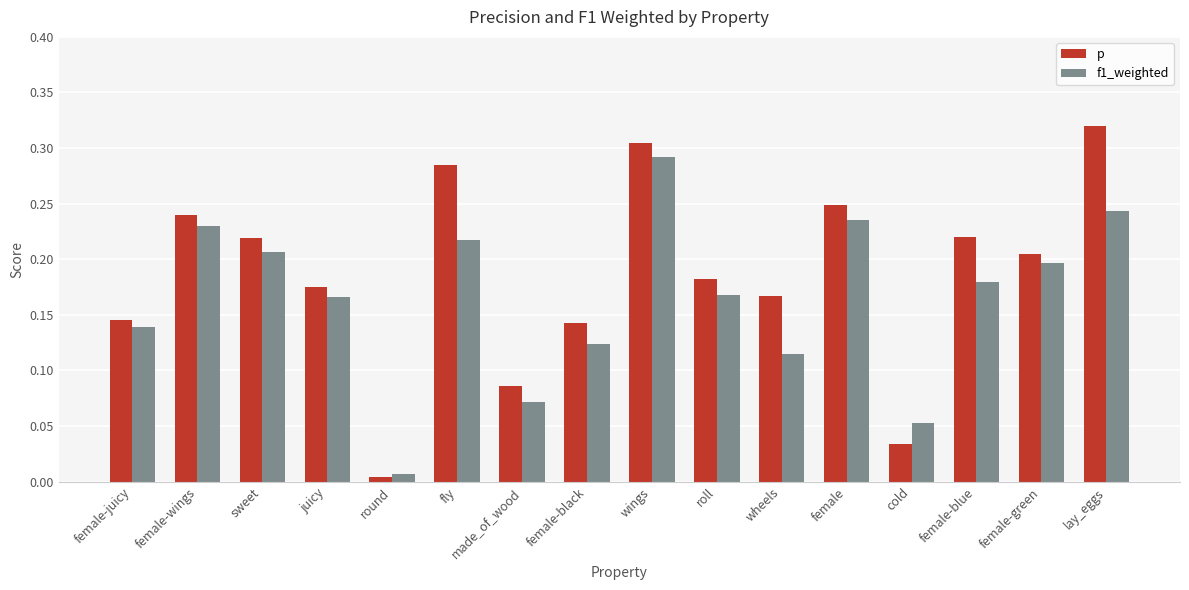

List the series in order of their peak value, lowest first.

f1_weighted, p